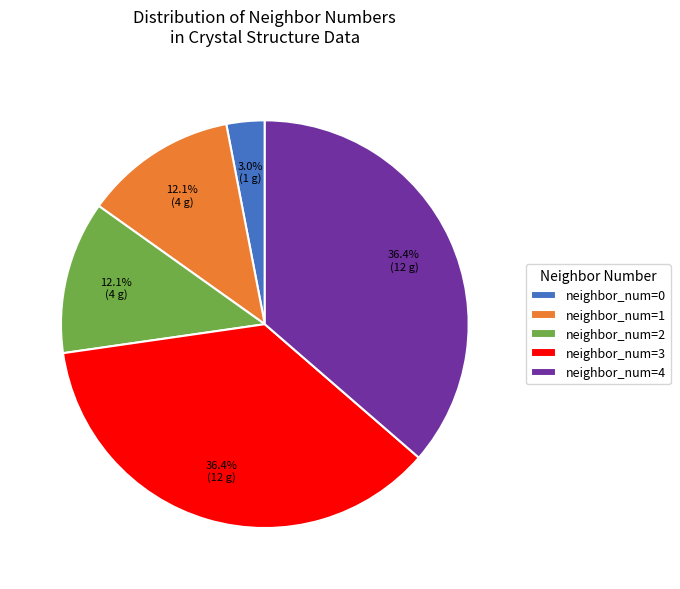

Is there any slice that represents more than half of the pie?

No